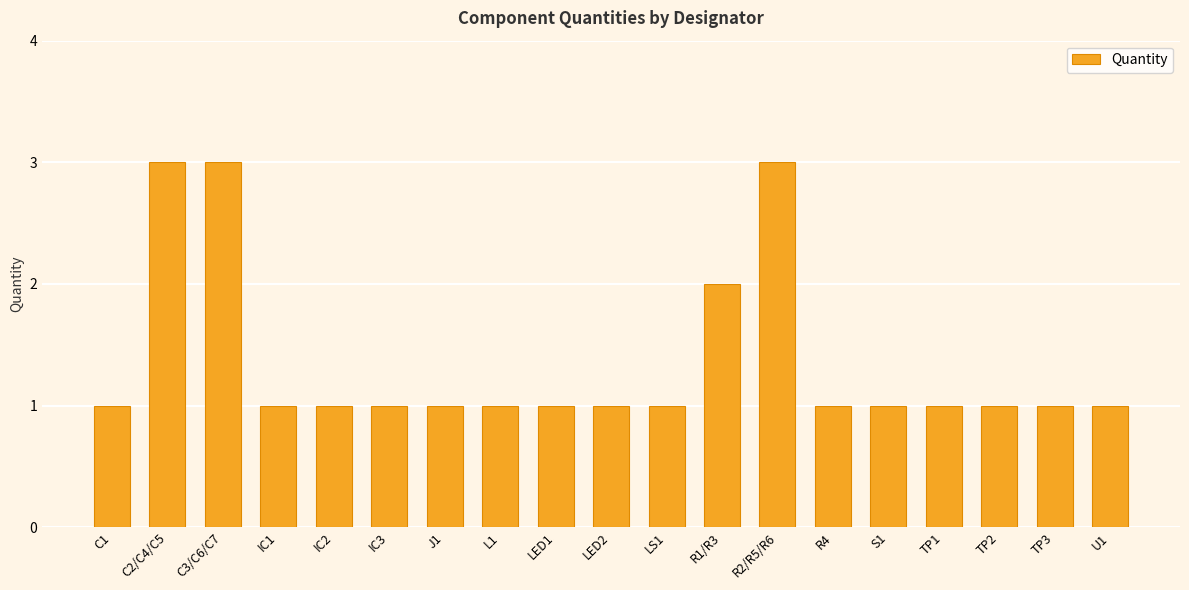

Does the chart contain any negative values?

No